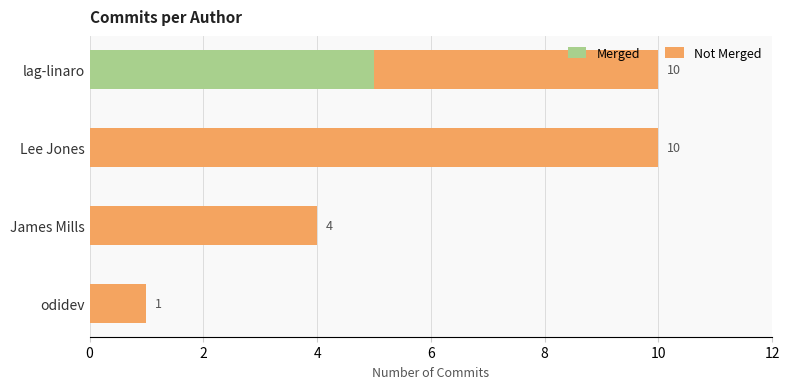

Count the number of categories in the chart.

4